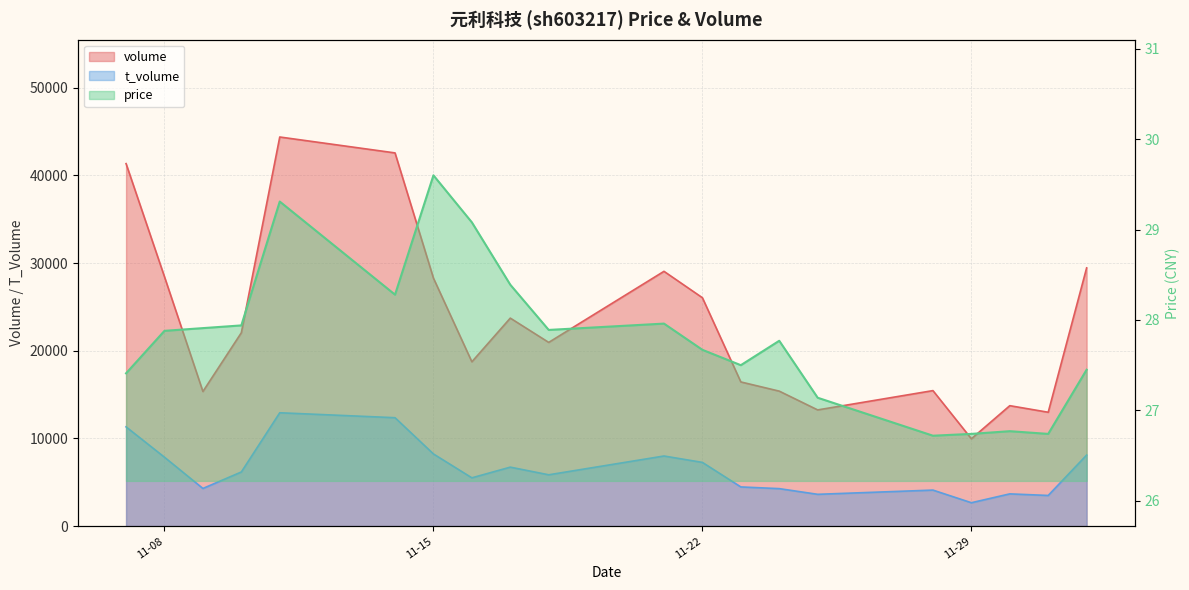

The value of price at 11-29 is 9.9. True or false?

False